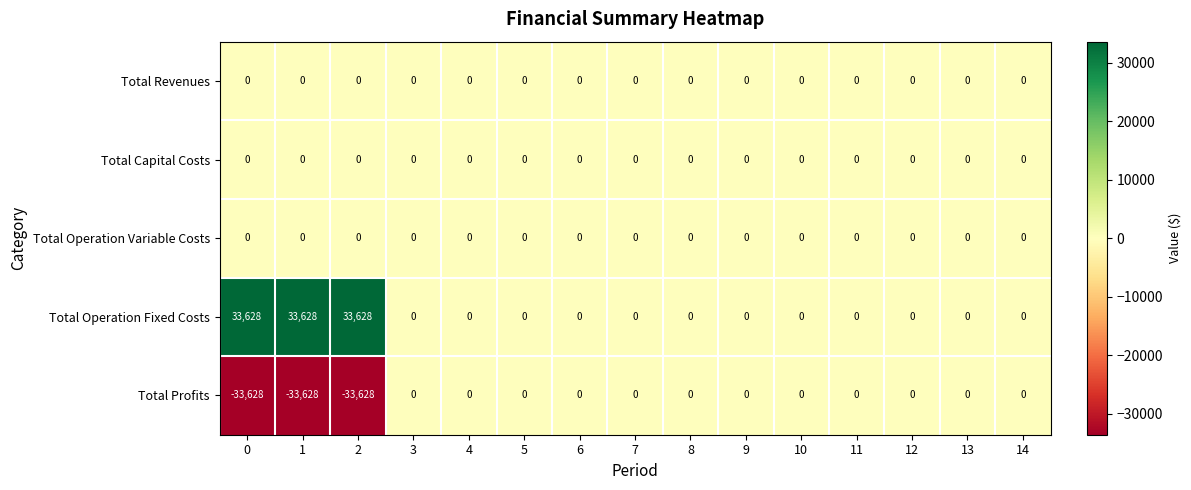

What is the difference between the second highest and second lowest values in the Total Operation Fixed Costs series?

33628